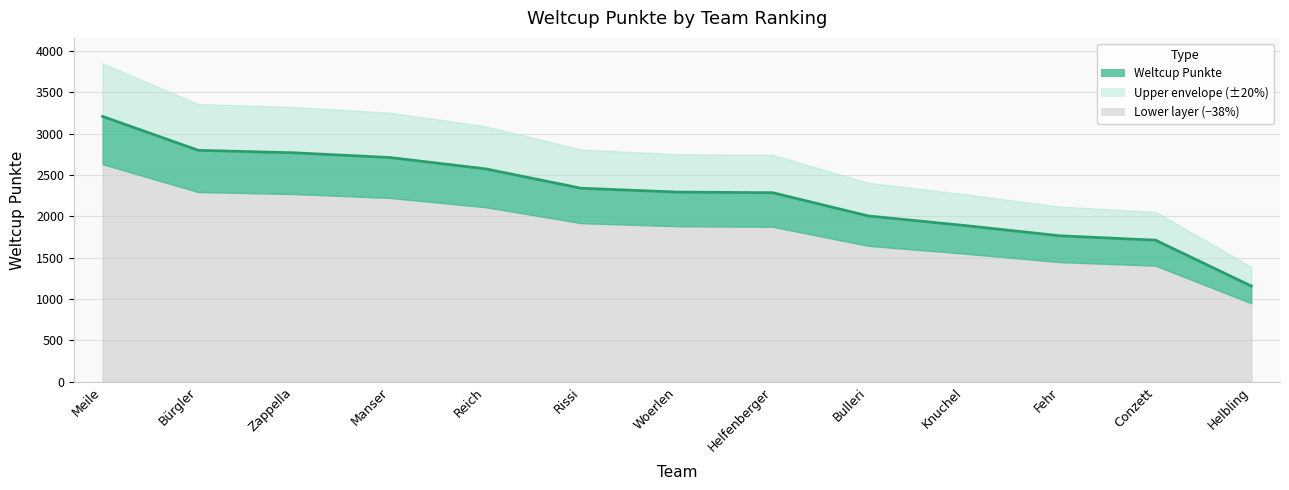

The value at Woerlen is 2295. True or false?

True